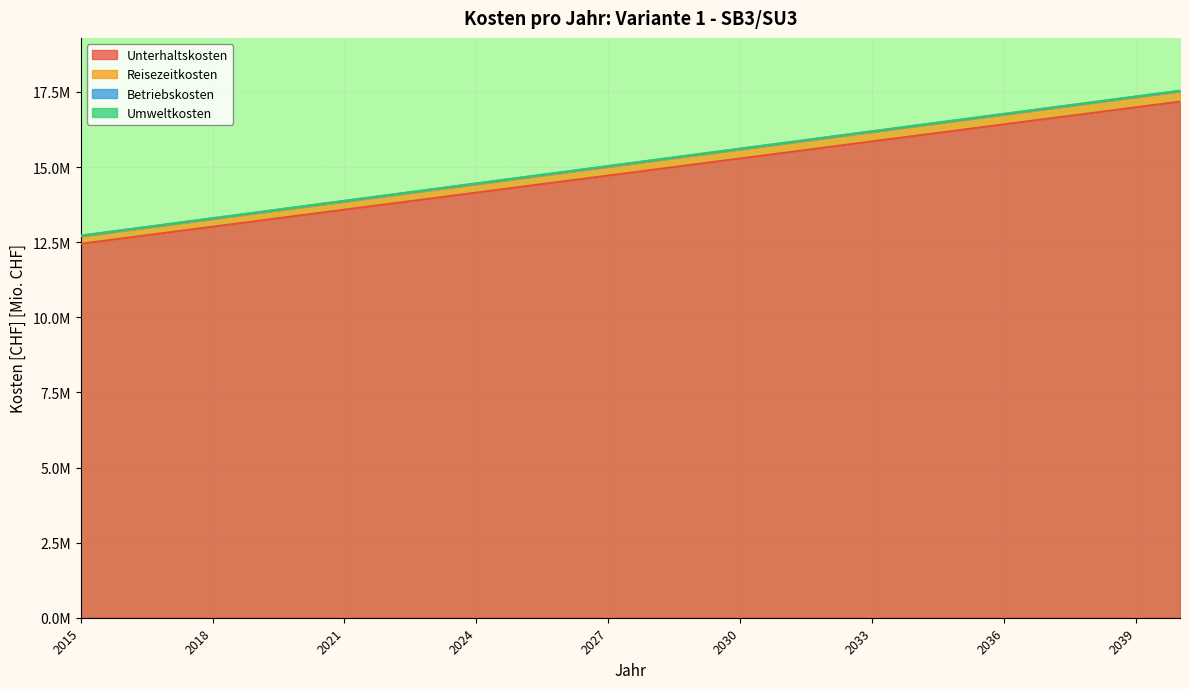

What is the difference between the highest and lowest values at 2019?

0.3